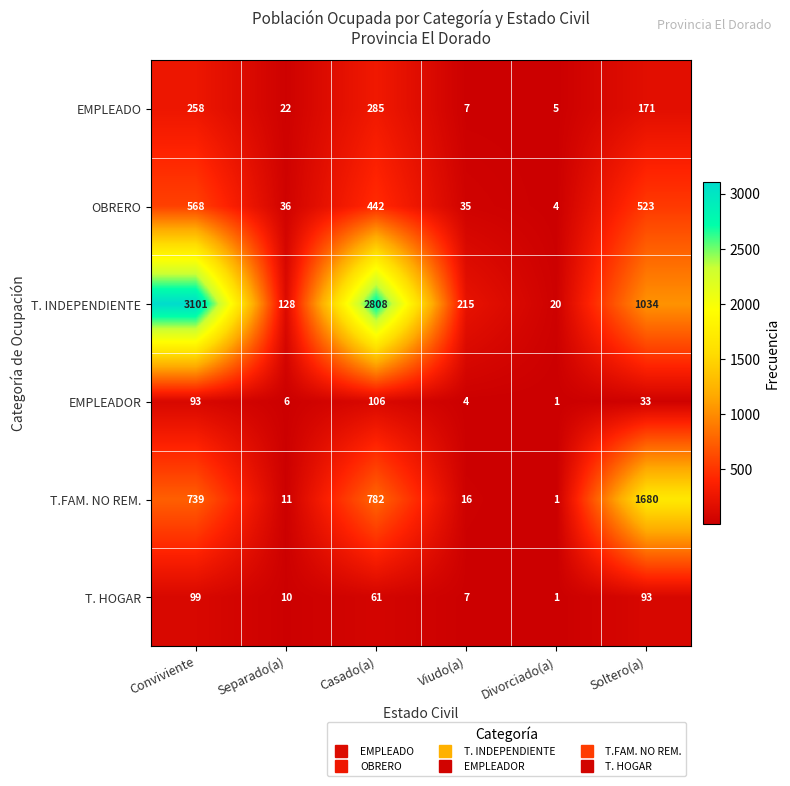

What is the sum of the EMPLEADO values at Casado(a) and Conviviente?

543